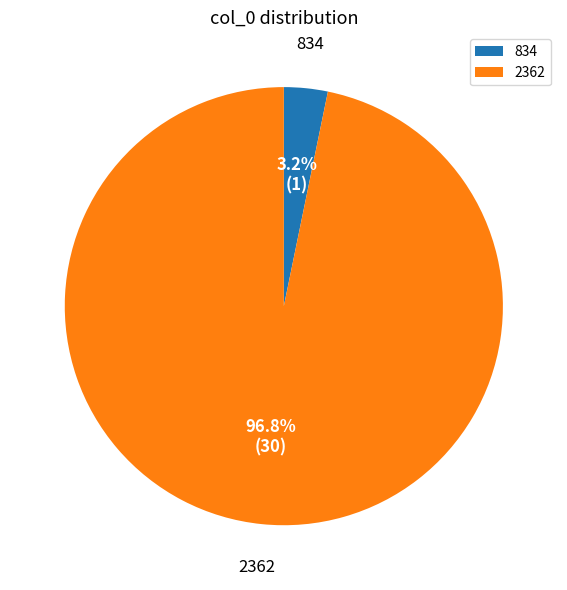

Between 834 and 2362, which is larger?

2362